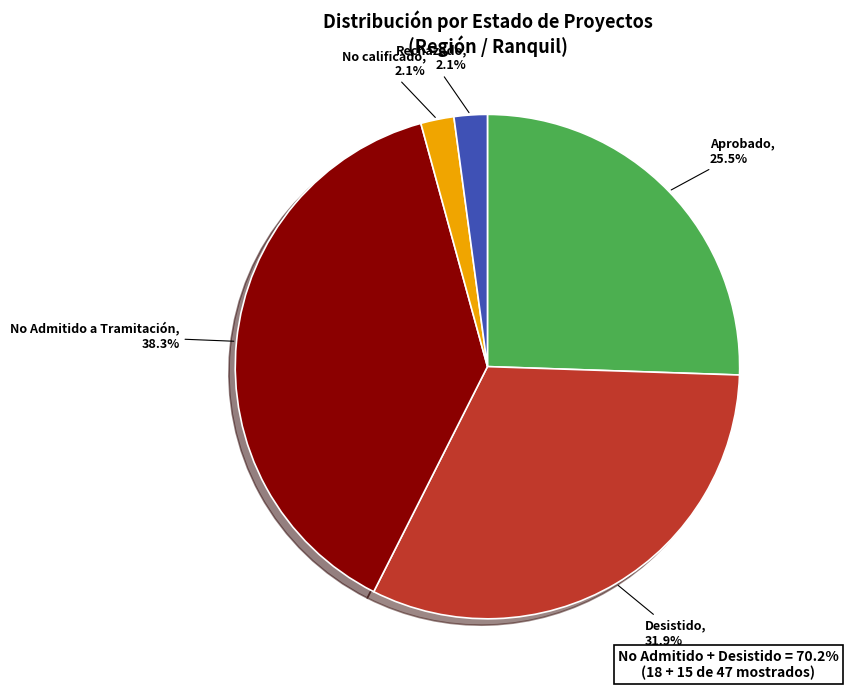

To the nearest percent, what is the average slice percentage?

20%